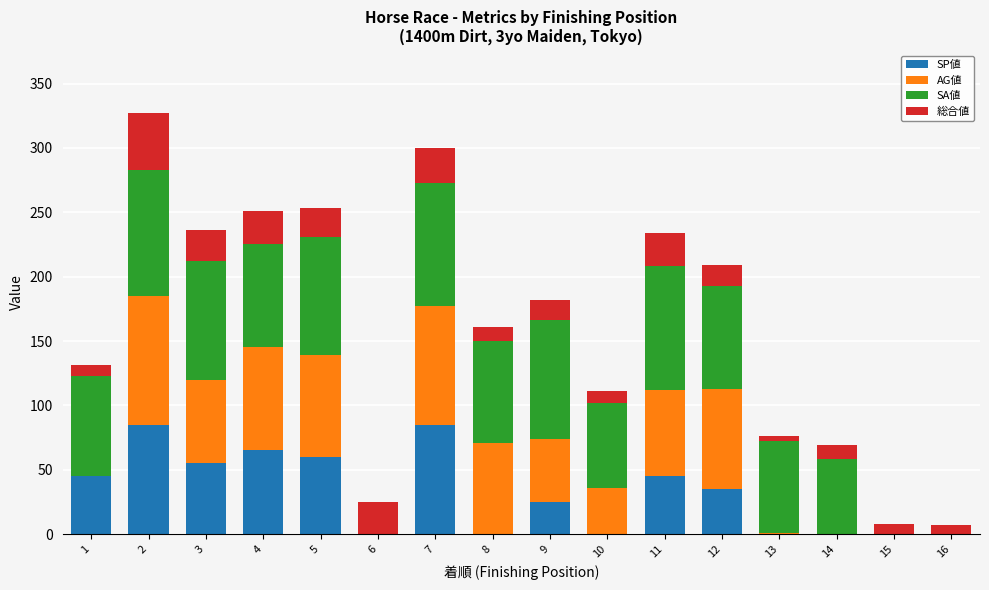

What is the maximum value for SP値?

85